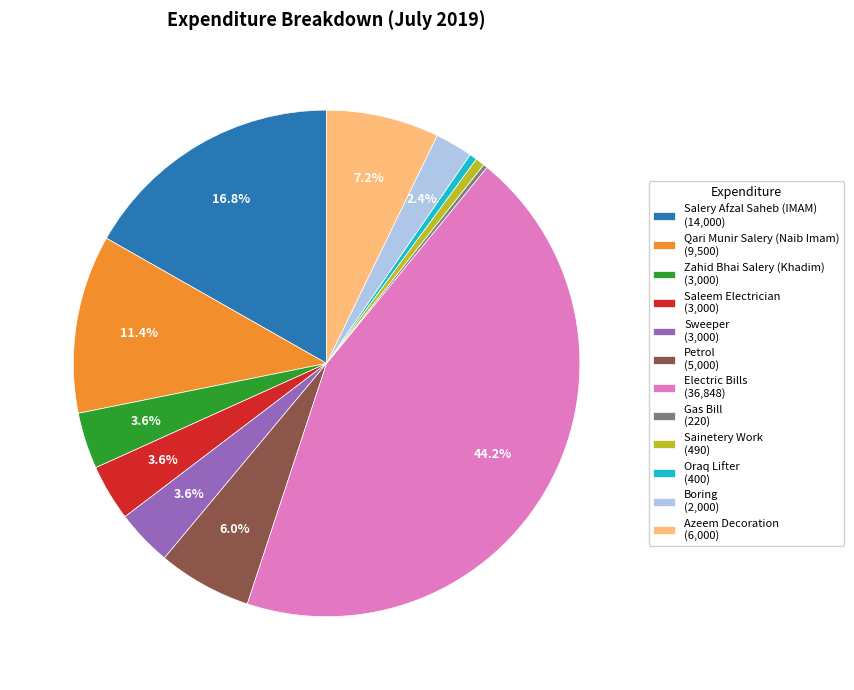

Is the sum of Azeem Decoration (6,000) and Sweeper (3,000) greater than half?

No